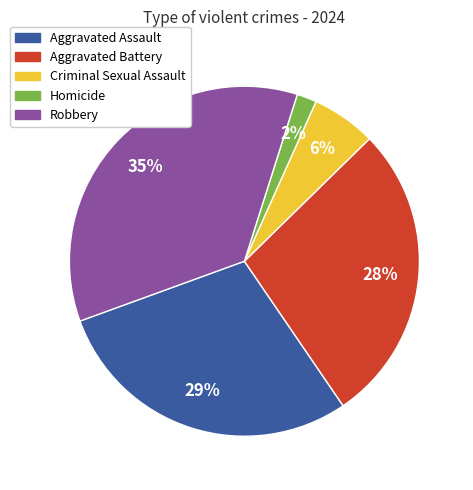

Combined, do Homicide and Aggravated Battery account for over 50%?

No